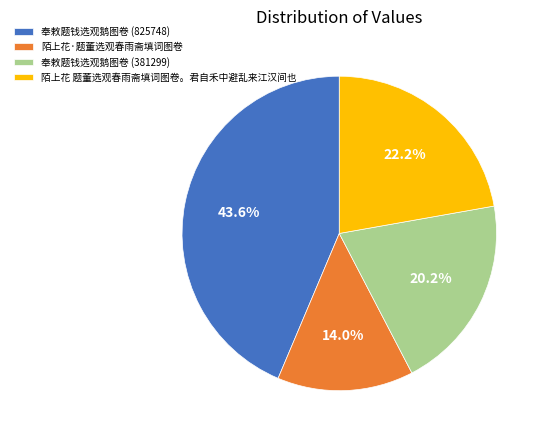

To the nearest percent, what is the average slice percentage?

25%